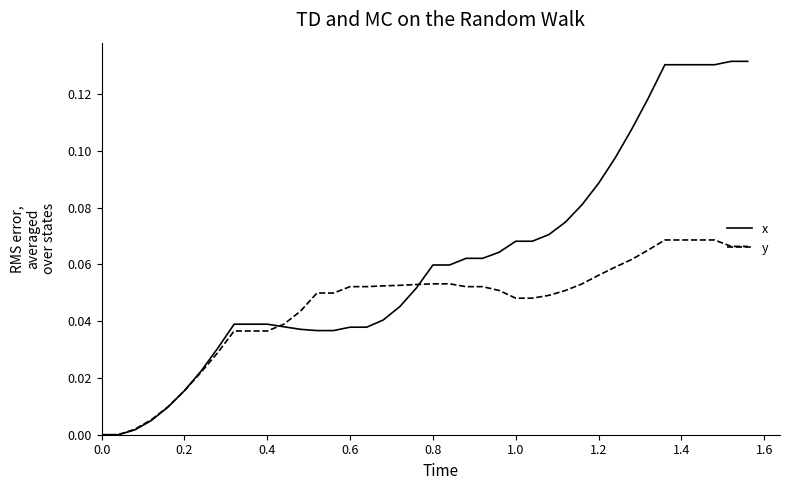

True or false: x and y cross at least once.

True